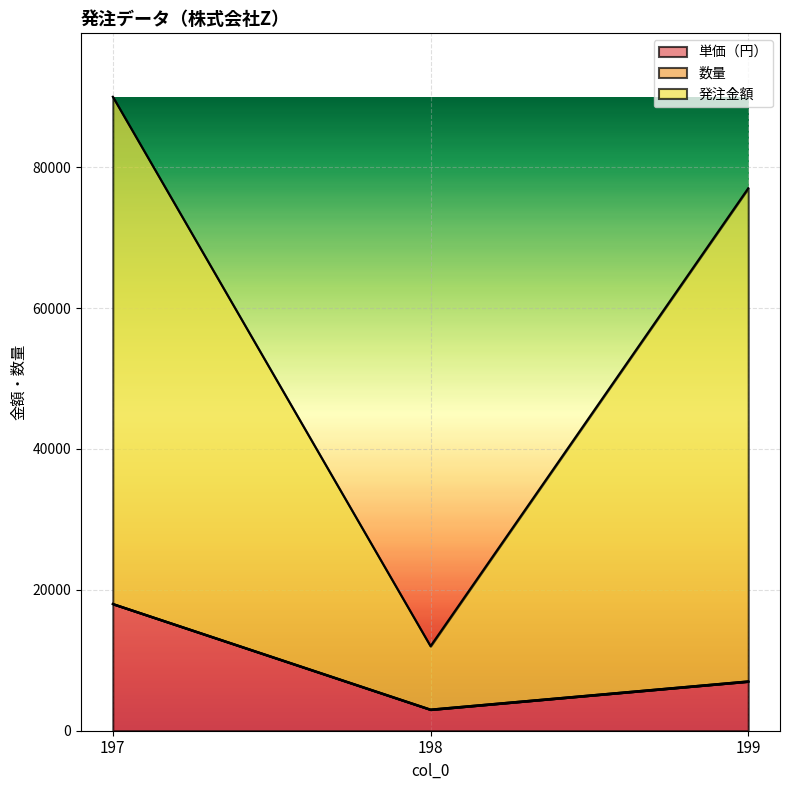

Which has a higher value, 198 or 197?

197